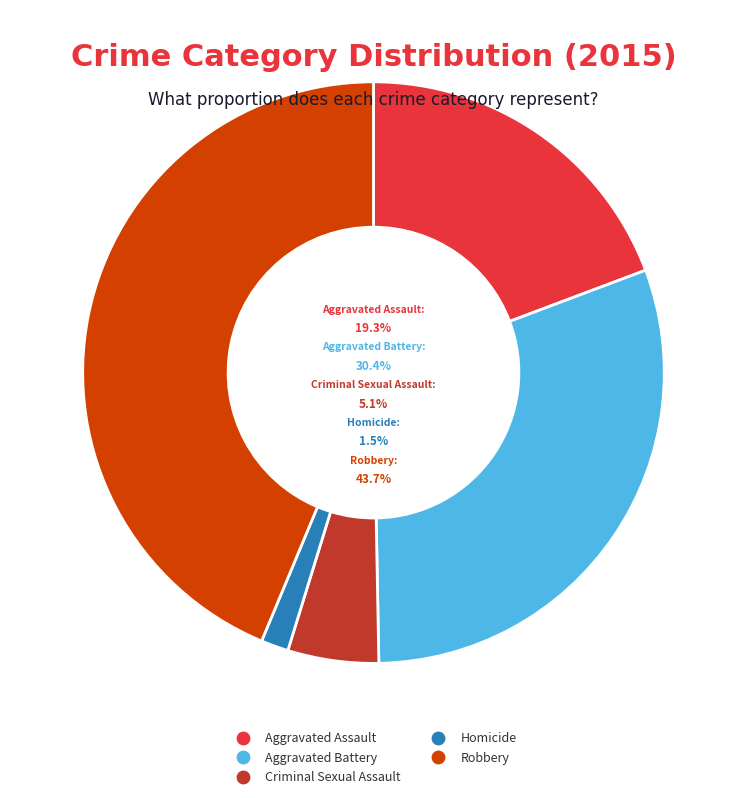

To the nearest percent, what is the difference between the largest and smallest slice percentages?

42%